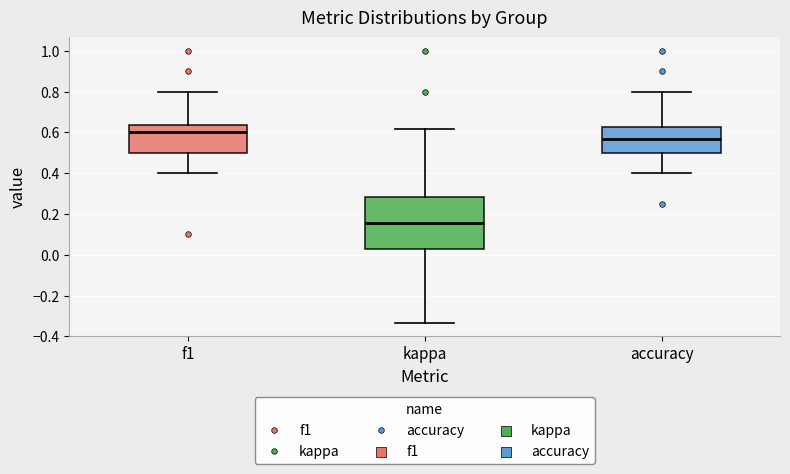

Reading left to right, transcribe this box plot: for each box, give where its median line is, the range the box spans, and where its two whiskers end, as read against the y-axis. The values are not printed on the chart, so give them approximately, as read against the axis.

f1: median 0.60, box 0.50 to 0.64, whiskers 0.40 to 0.80
kappa: median 0.16, box 0.02 to 0.28, whiskers -0.34 to 0.62
accuracy: median 0.56, box 0.50 to 0.62, whiskers 0.40 to 0.80